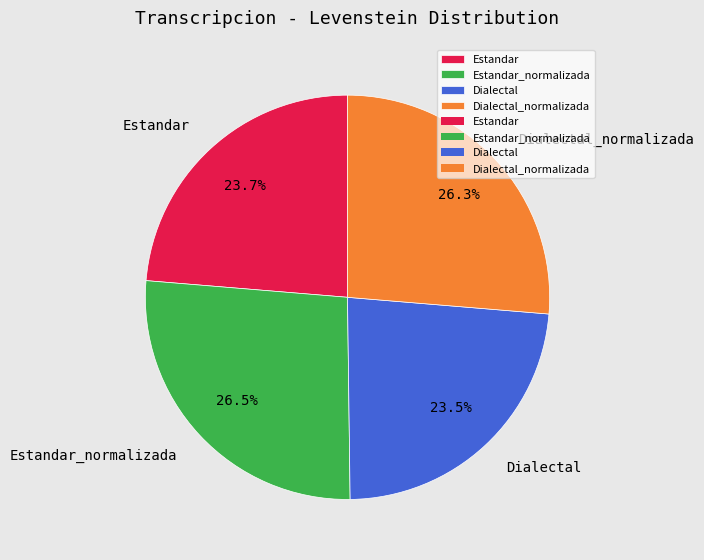

How many slices are in this pie chart?

4